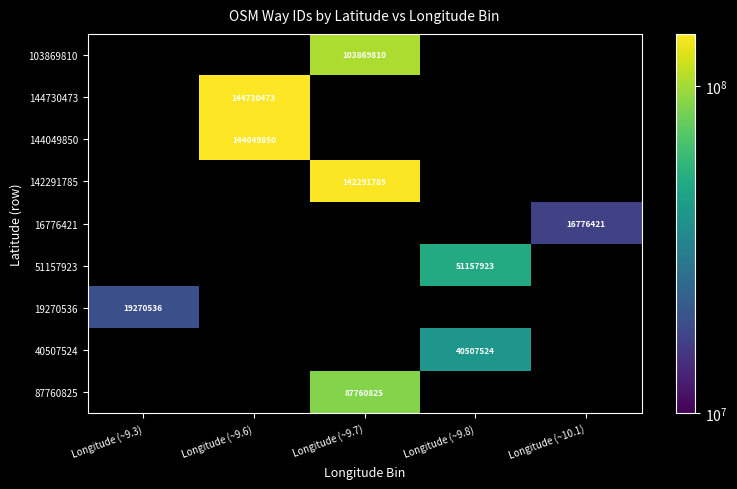

The 144730473 series shows 144730473 at Longitude (~9.6). True or false?

True